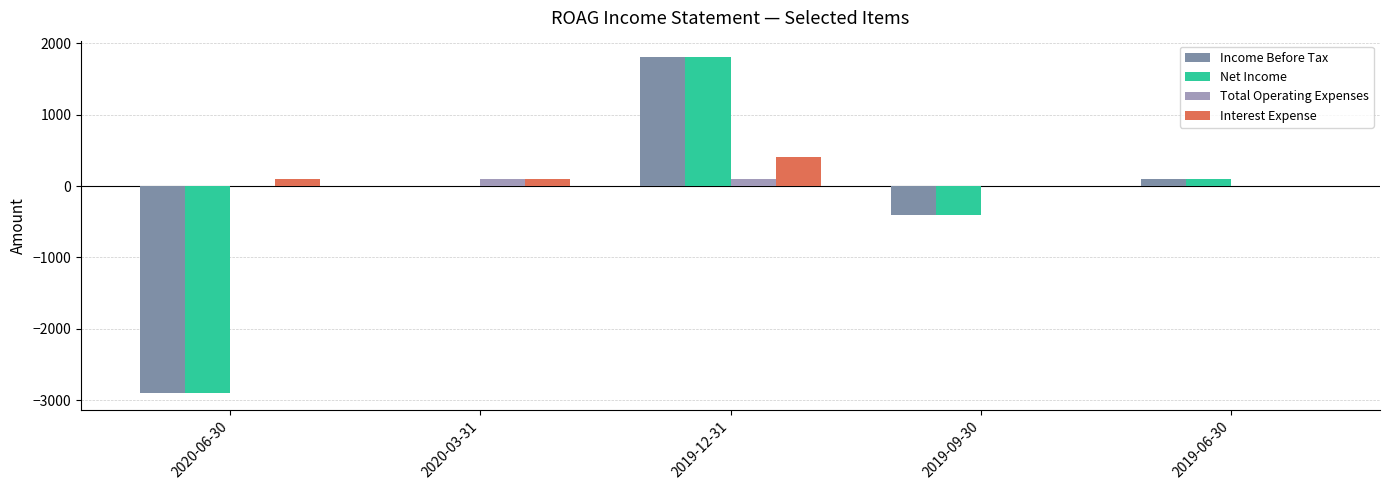

What is the total value across all series at 2019-09-30?

-800